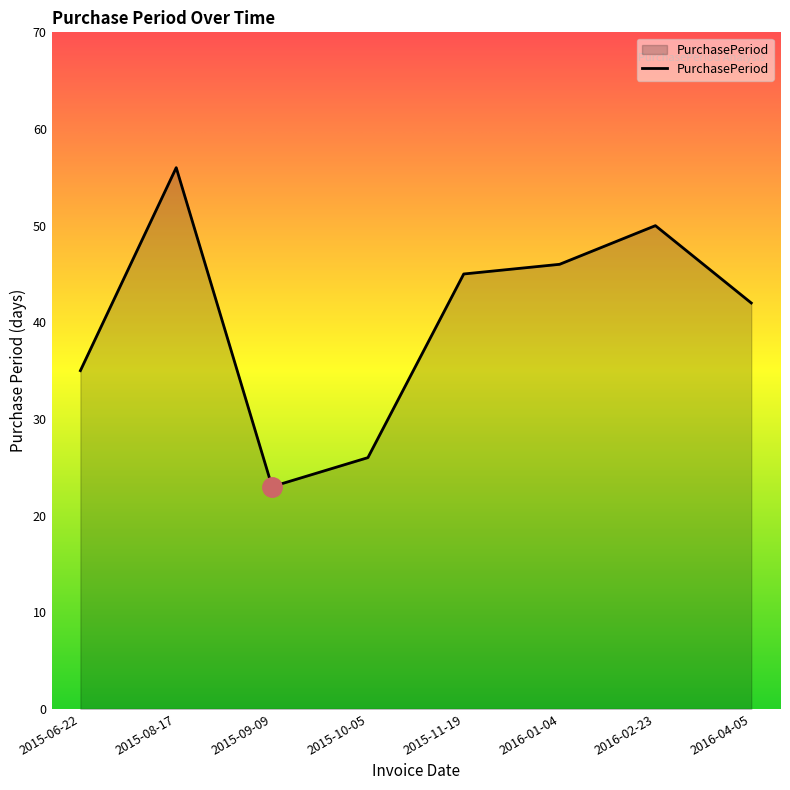

What is the sum of the values at 2015-11-19 and 2016-01-04?

91